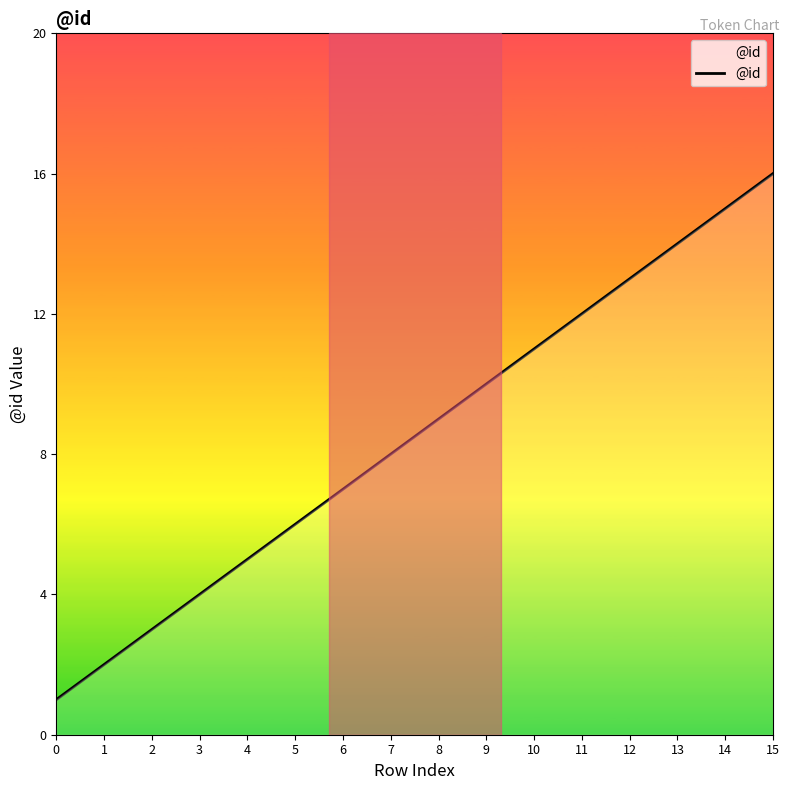

The value at 2 is 3. True or false?

True